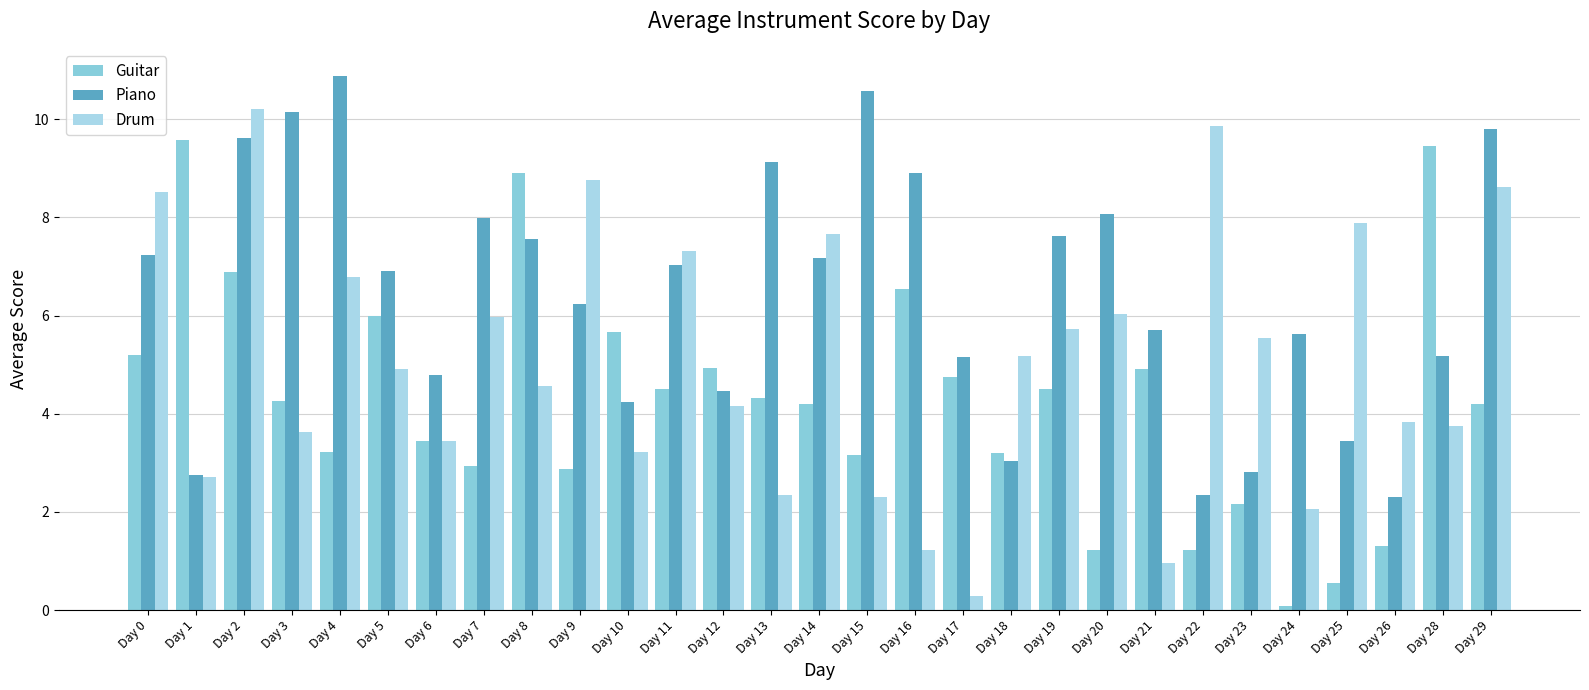

What is the sum of all Piano values?

186.7